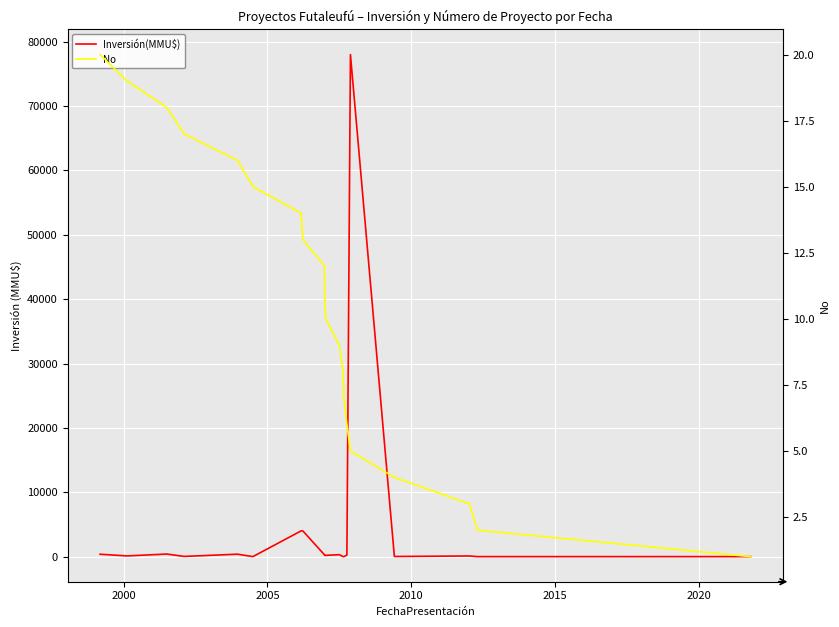

How many values in the Inversión(MMU$) series exceed 200?

9